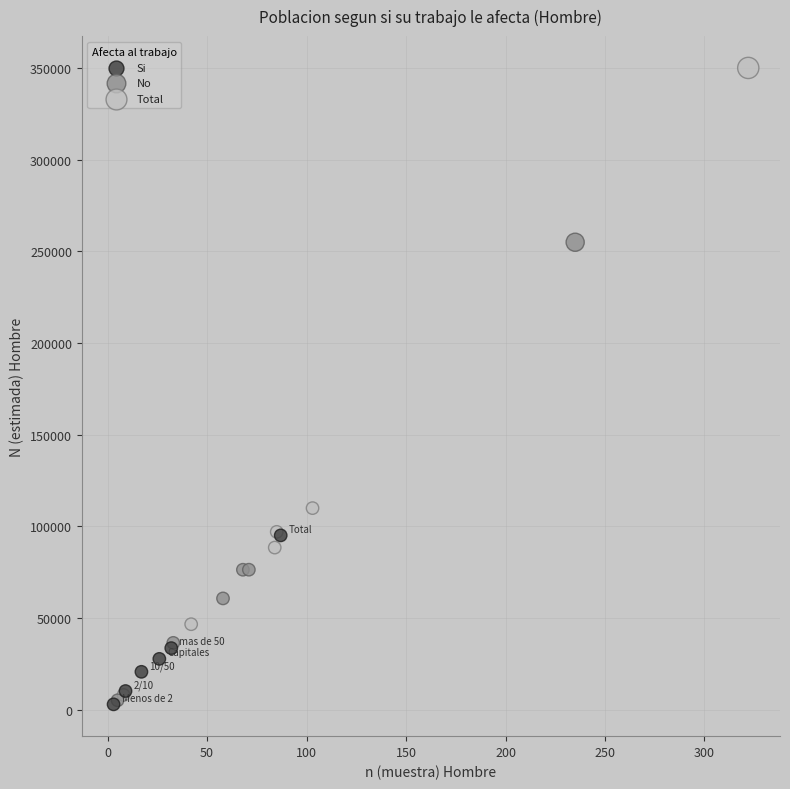

Which series has the widest spread of Y values?

Total